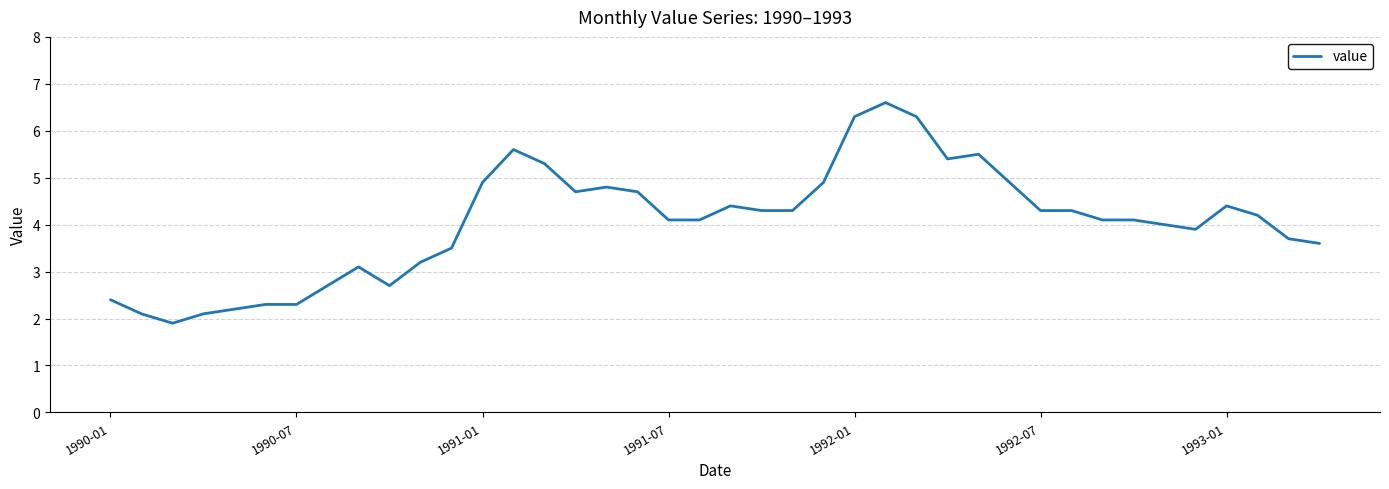

What is the smallest value displayed?

1.9